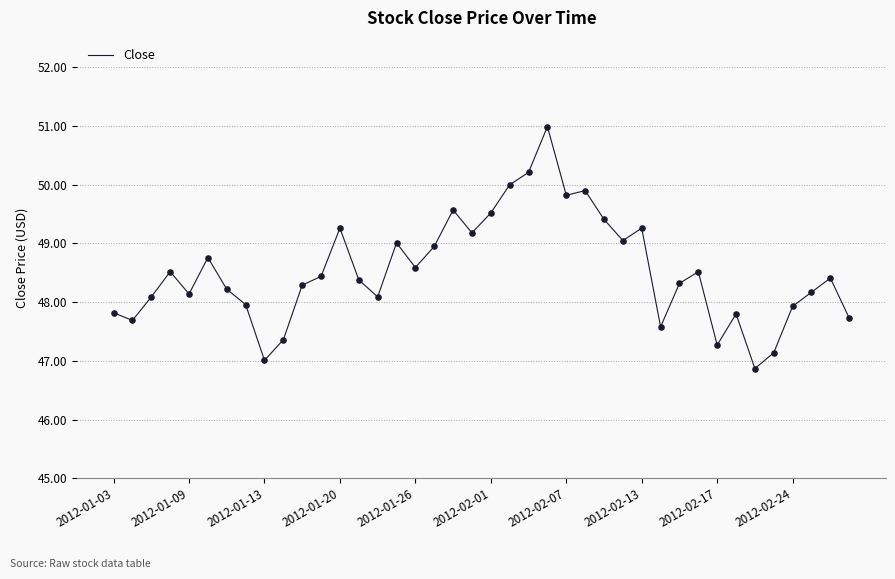

What is the minimum value shown in the chart?

46.9